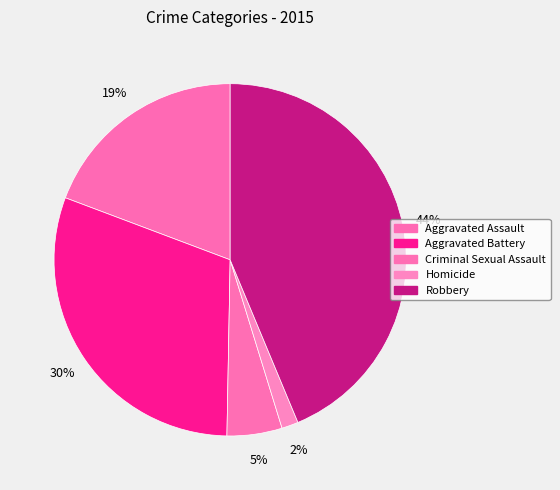

How many segments does this pie chart have?

5